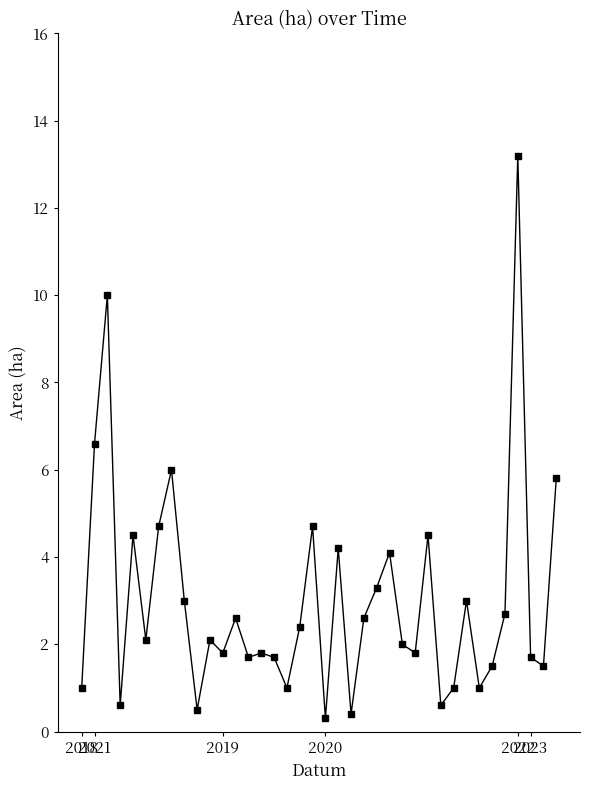

What is the average value?

3.0